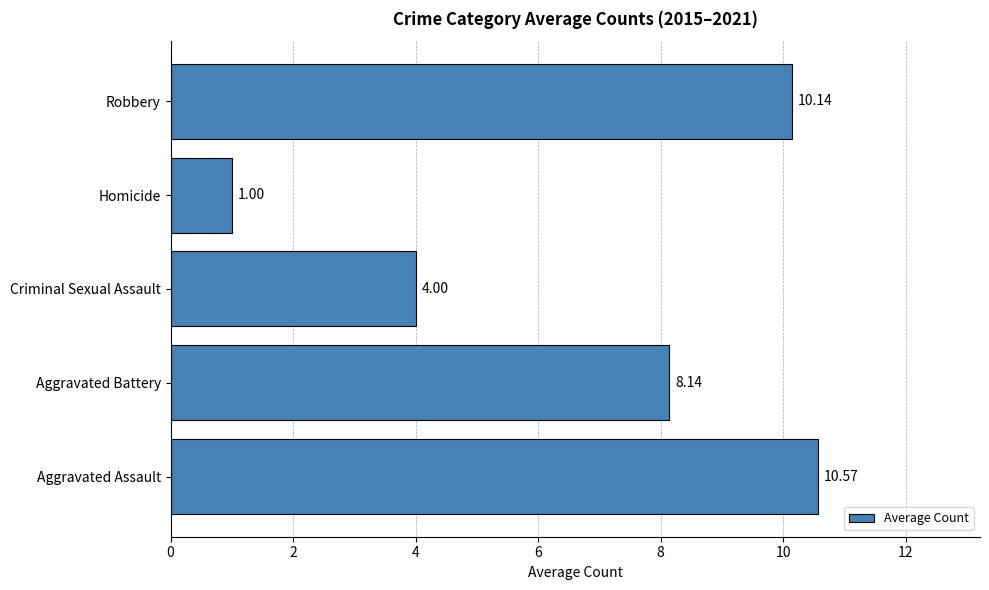

What is the sum of the values at Aggravated Assault and Aggravated Battery?

18.7